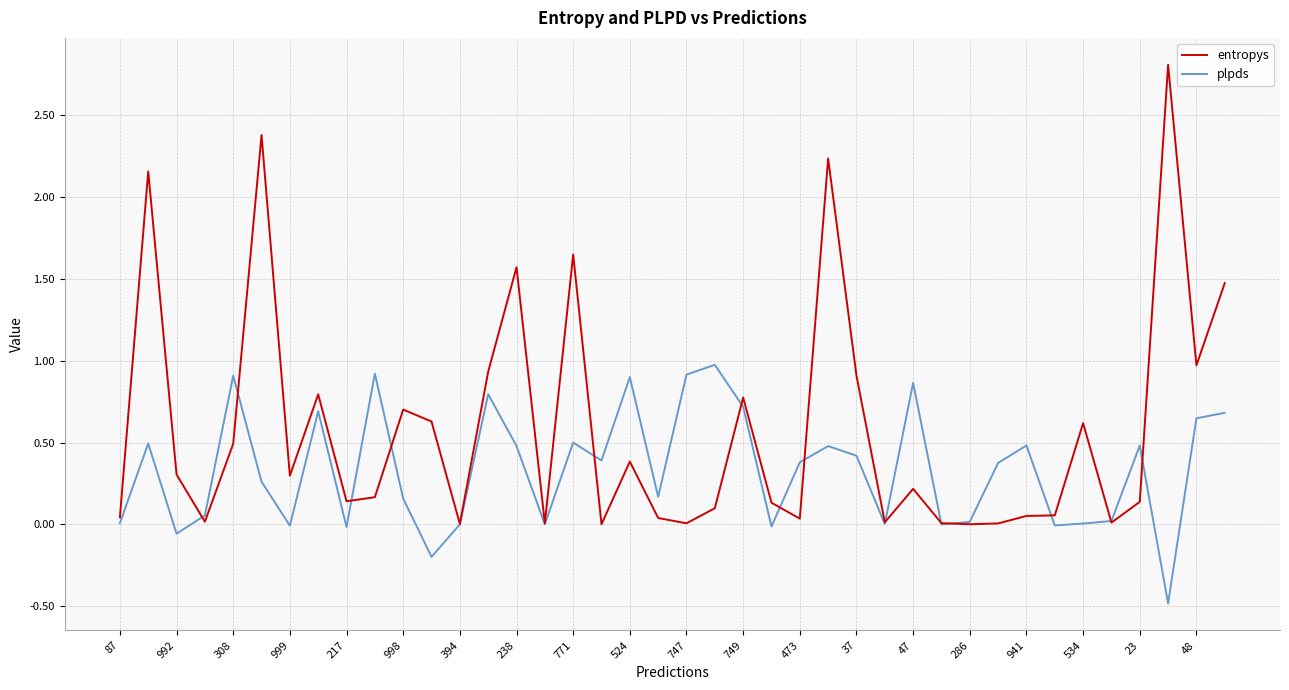

What is the maximum value for entropys?

2.8